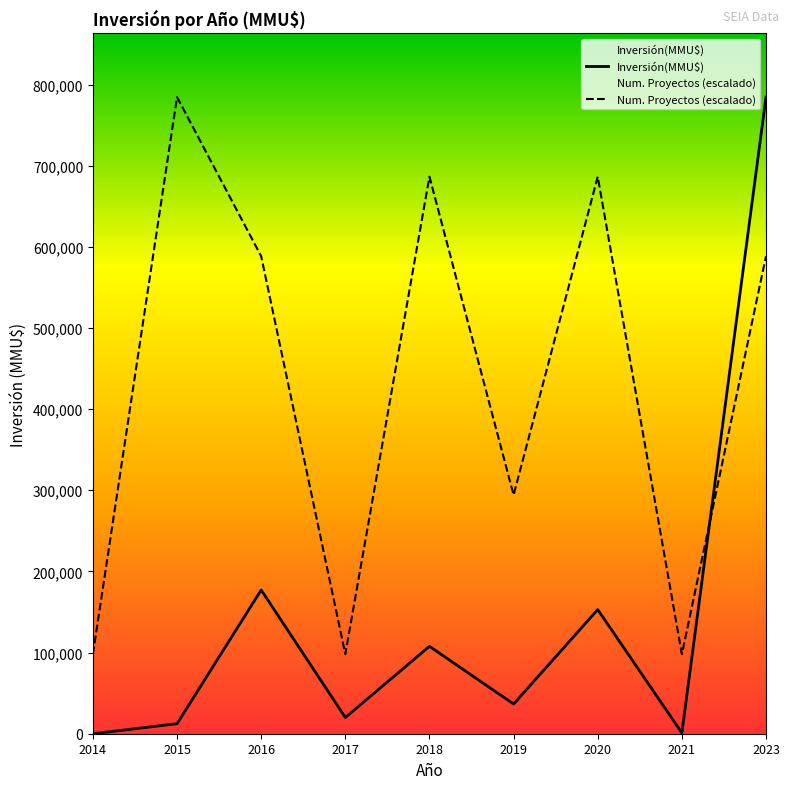

What is the sum of all Inversión(MMU$) values?

1292331.0